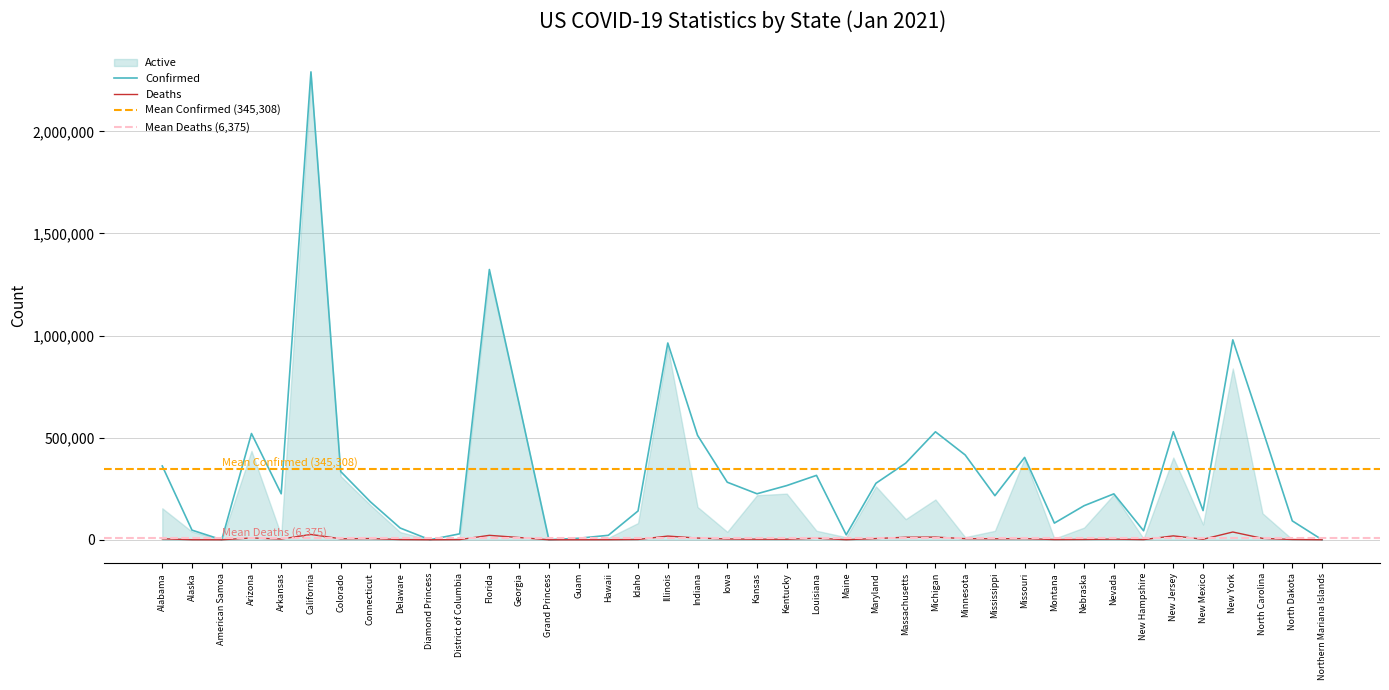

What position from the left is Nevada?

33